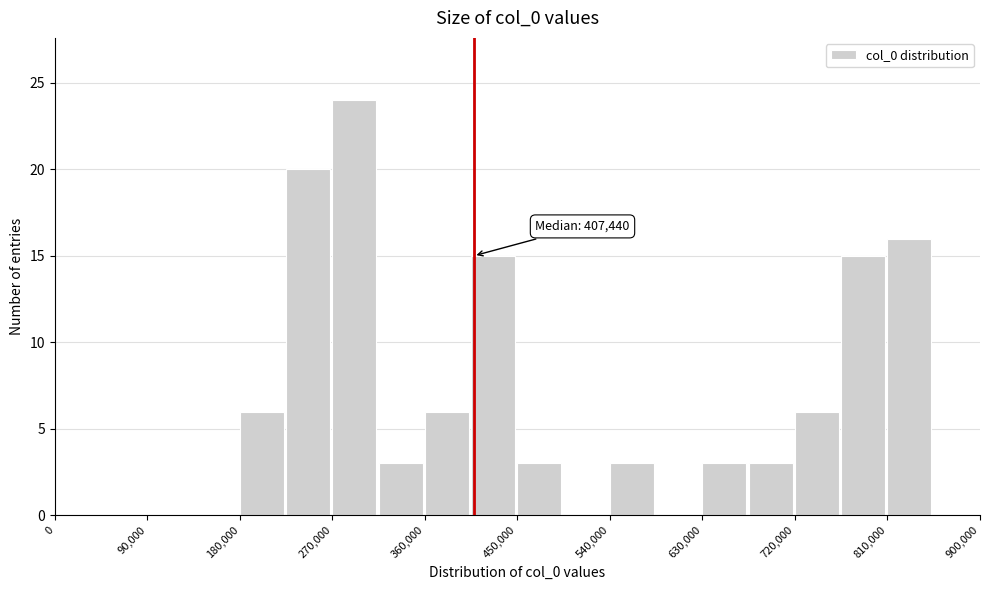

Over which range of the x-axis is the bar tallest?

270000 to 315000